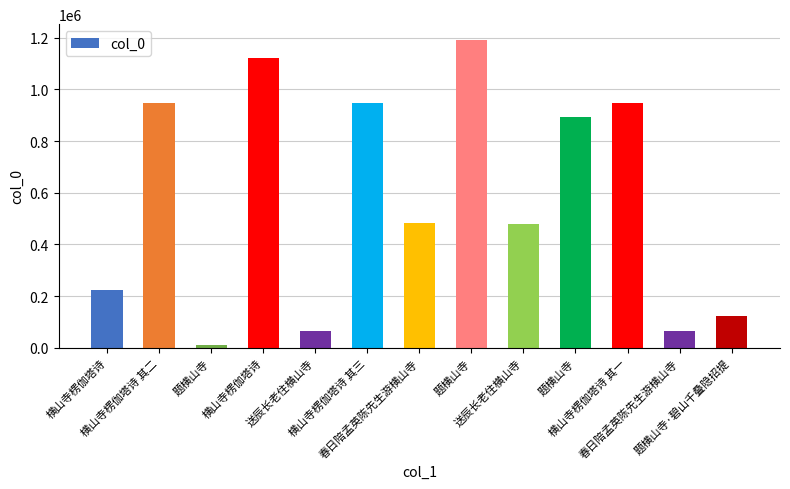

What is the change in value from 横山寺楞伽塔诗 to 题横山寺?

+72645